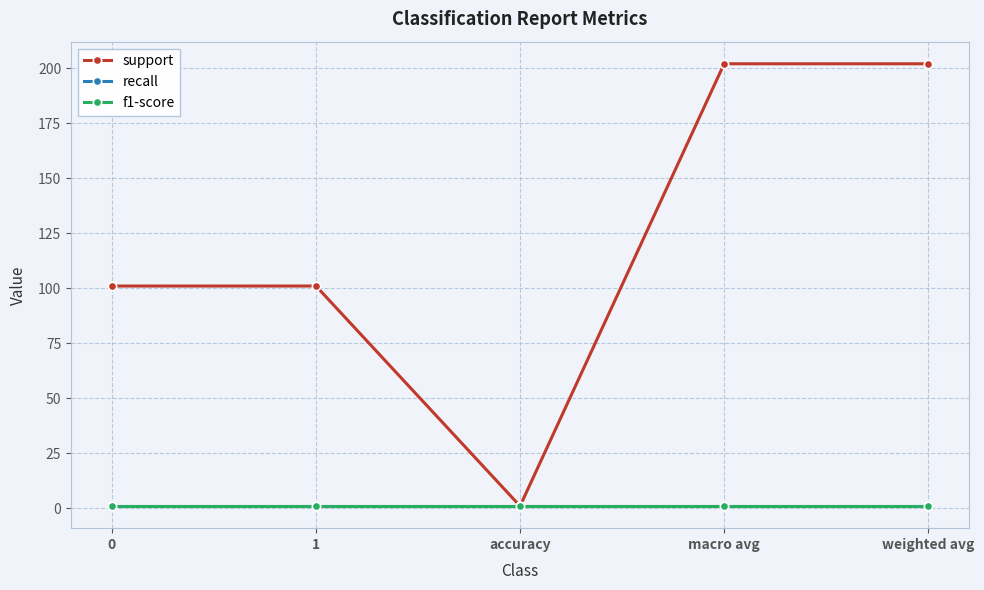

True or false: recall and f1-score intersect in this chart.

False